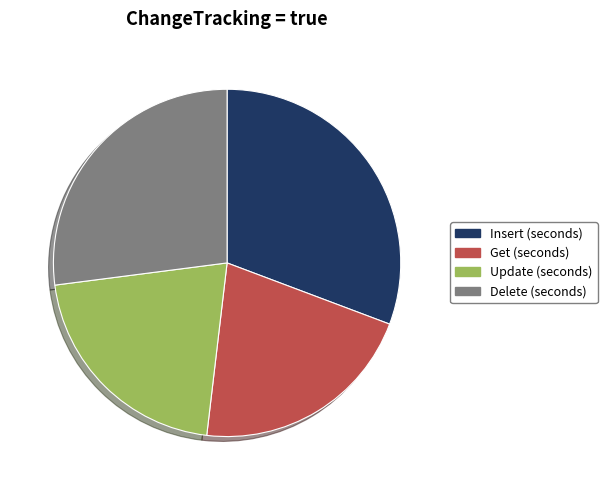

What is the ratio of the value at Delete (seconds) to the value at Update (seconds)?

1.3